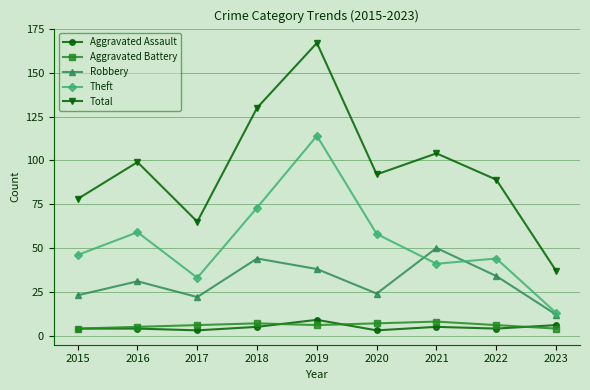

The value of Theft at 2016 is 34. True or false?

False